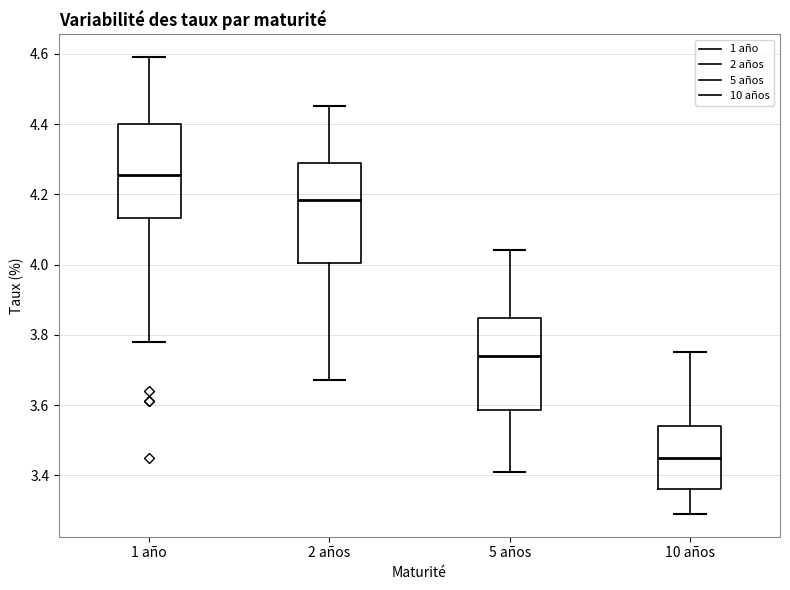

Reading left to right, read every box against the y-axis: the position of its median line, the range the box covers, and the ends of its whiskers. The values are not printed on the chart, so give them approximately, as read against the axis.

1 año: median 4.26, box 4.14 to 4.40, whiskers 3.78 to 4.60
2 años: median 4.18, box 4.00 to 4.30, whiskers 3.68 to 4.46
5 años: median 3.74, box 3.58 to 3.84, whiskers 3.42 to 4.04
10 años: median 3.46, box 3.36 to 3.54, whiskers 3.30 to 3.76